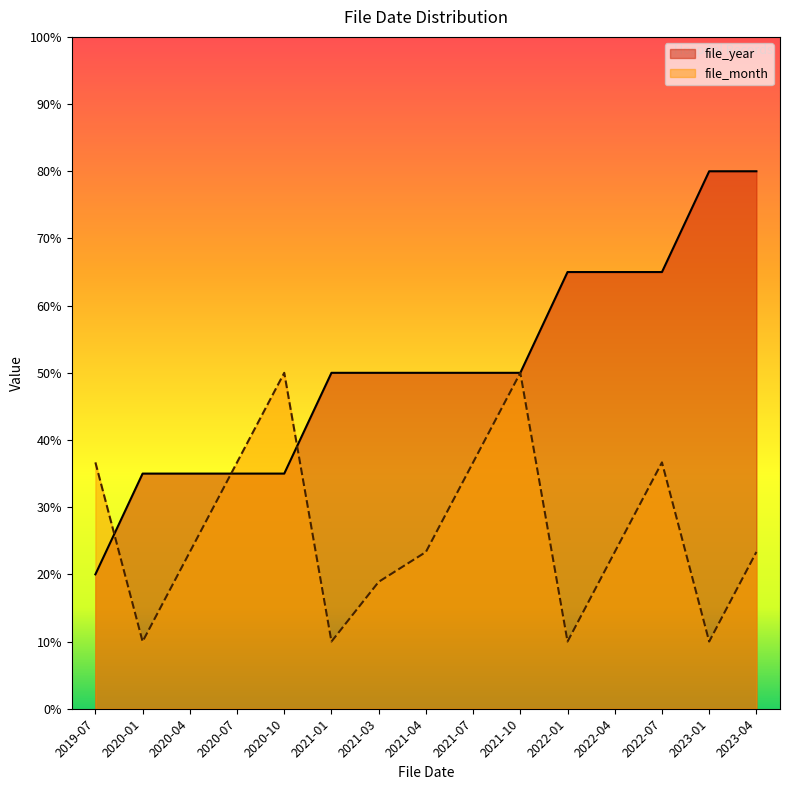

The value of file_month at 2020-10 is 50.0. True or false?

True